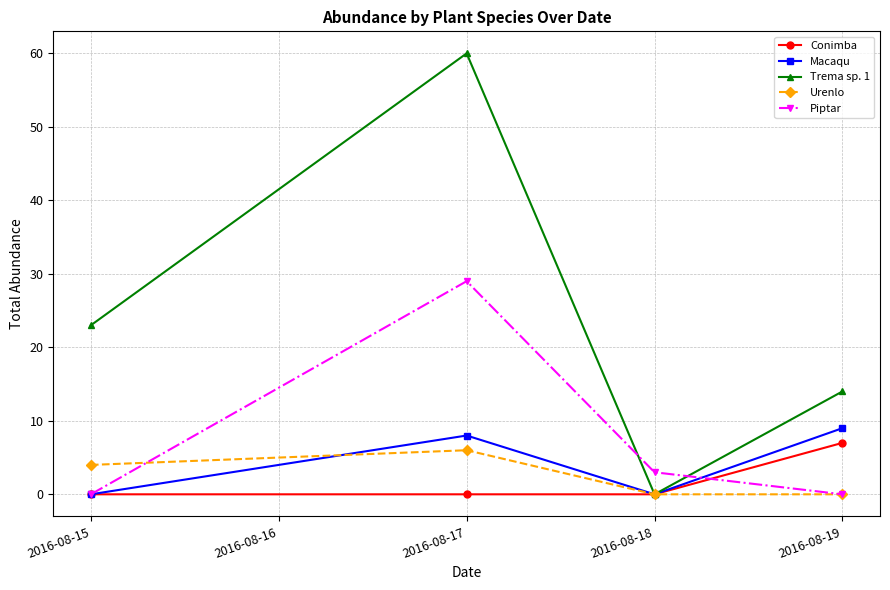

True or false: Piptar has more than 2 points higher than both neighbors.

False